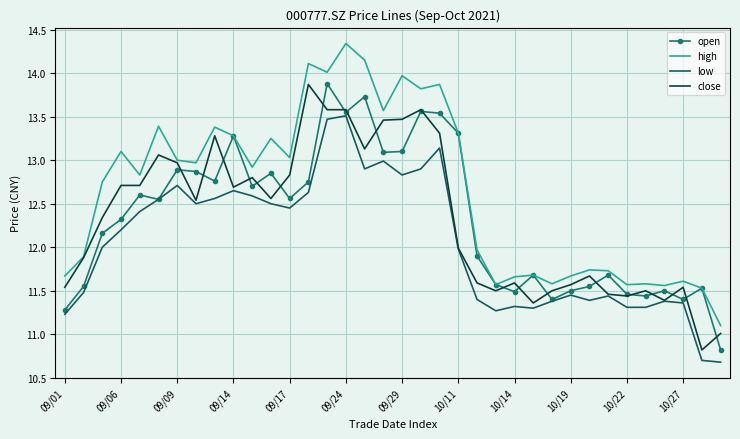

Which series has the largest total across all categories?

high